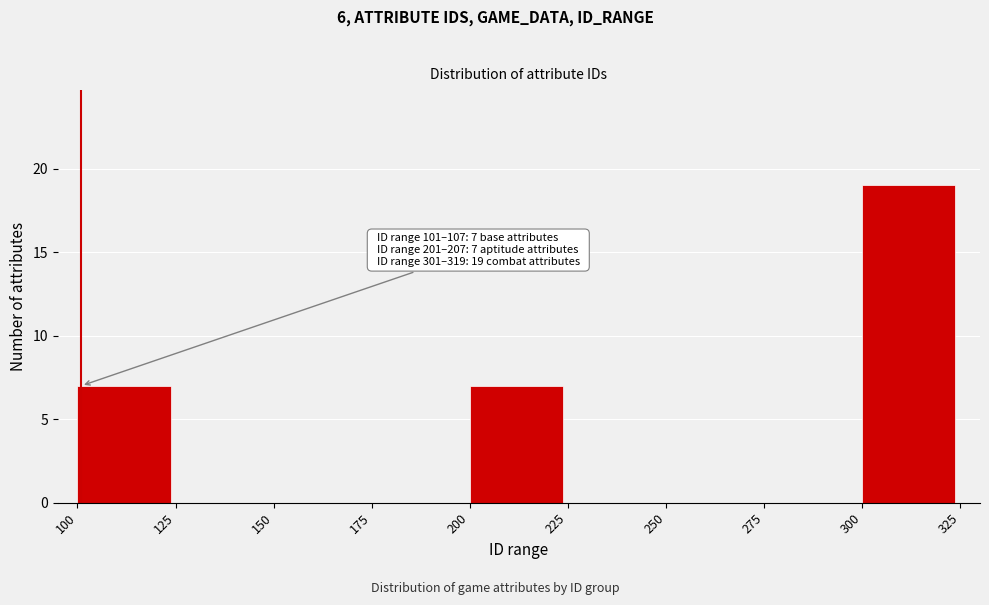

Which range on the x-axis has the tallest bar?

300 to 325